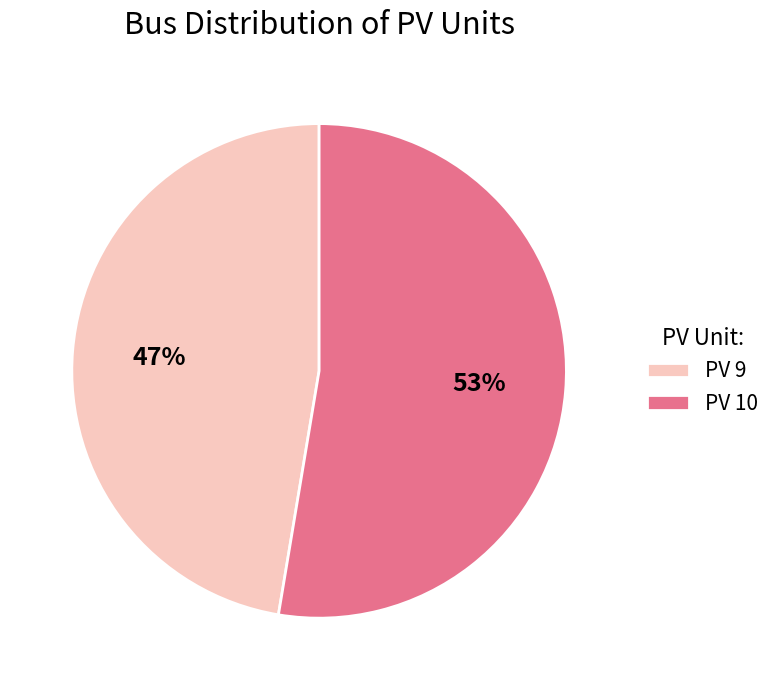

Which category has the smallest portion of the pie?

PV 9